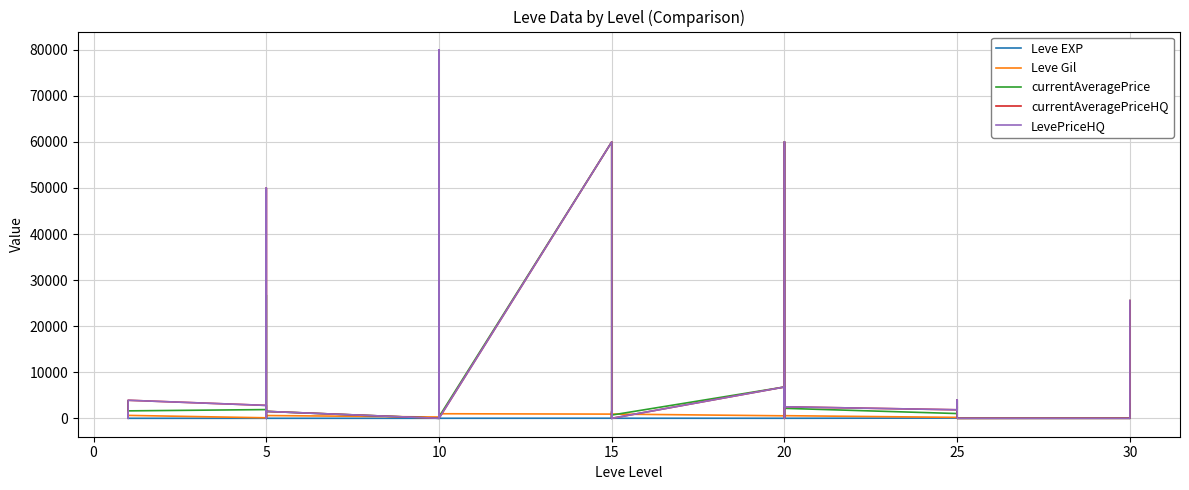

True or false: LevePriceHQ and Leve EXP cross at least once.

True